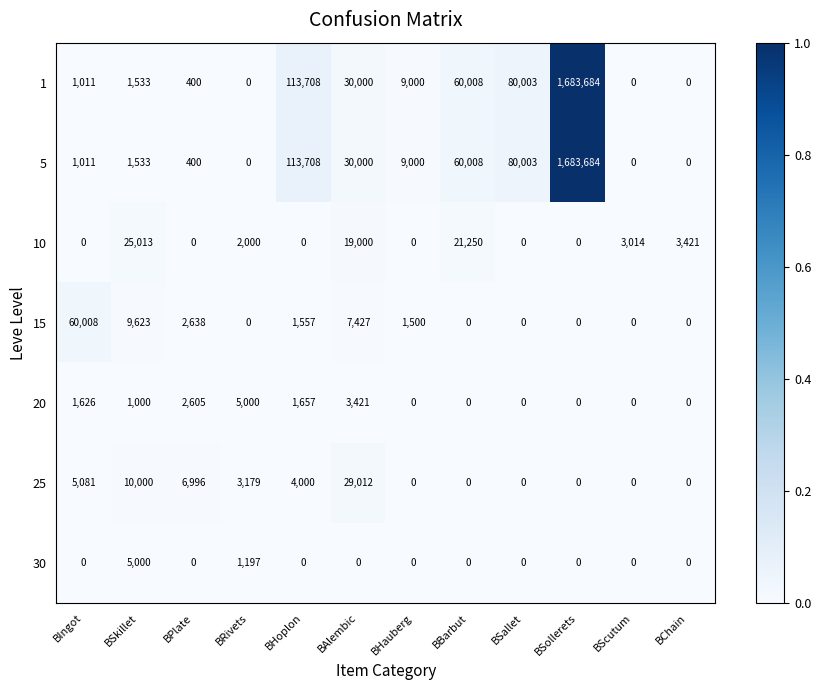

How many values in 1 are above zero?

9